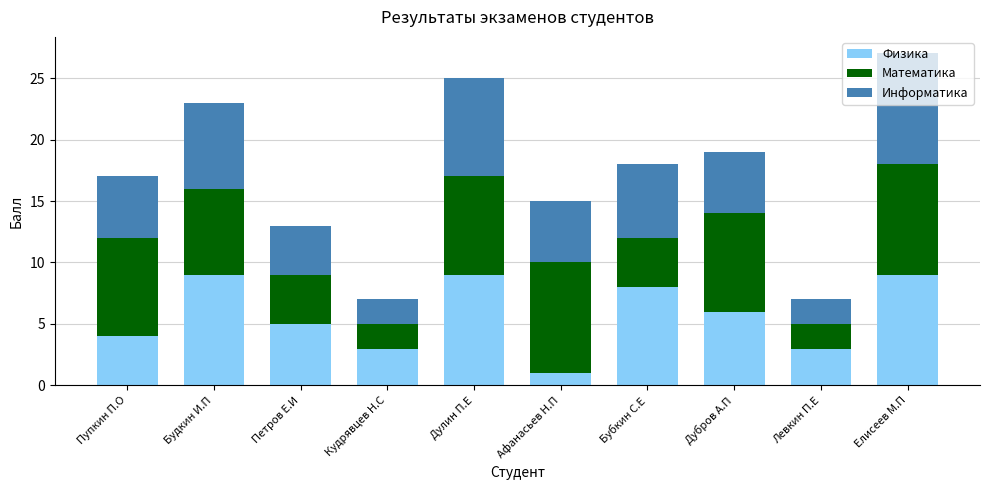

True or false: Физика has a value of 5 at Пупкин П.О.

False